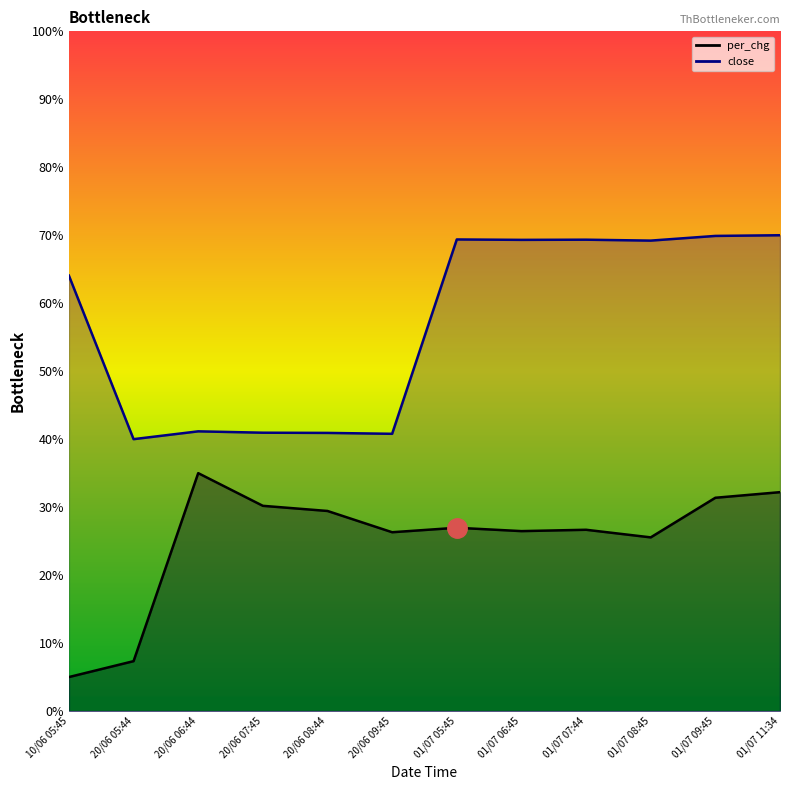

Is the value of close at 01/07 06:45 greater than the value of per_chg at 01/07 06:45?

Yes